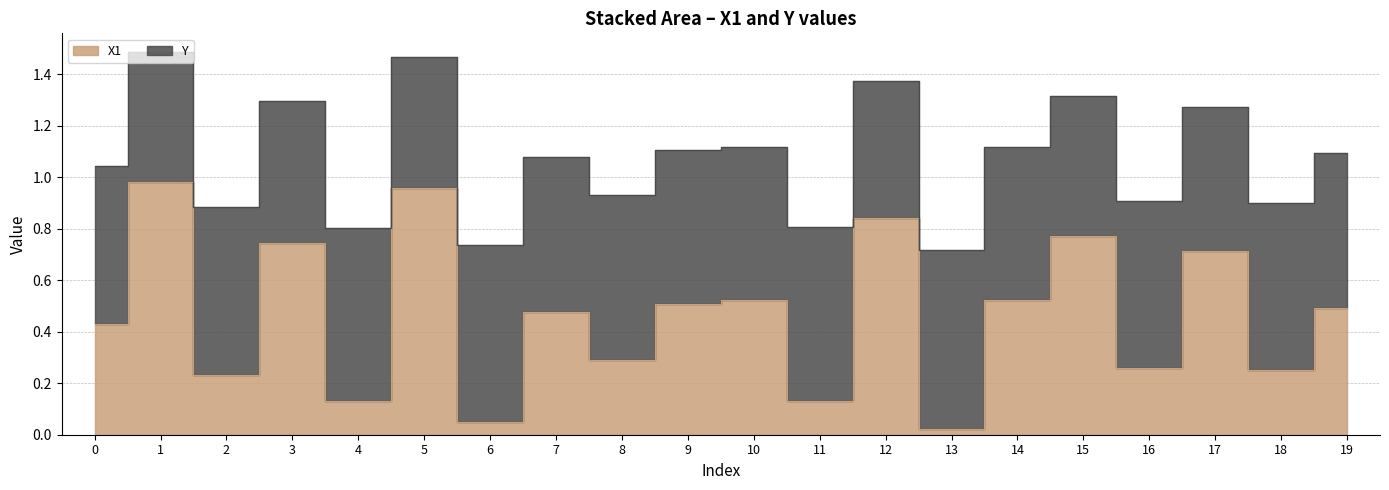

True or false: Y and X1 intersect in this chart.

False